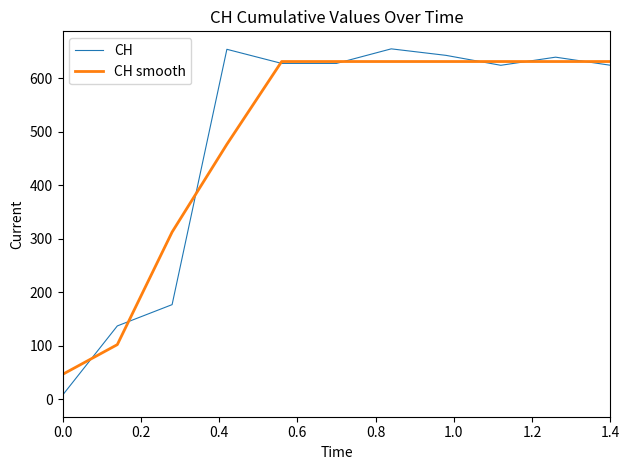

Which series has the largest range (max minus min)?

CH